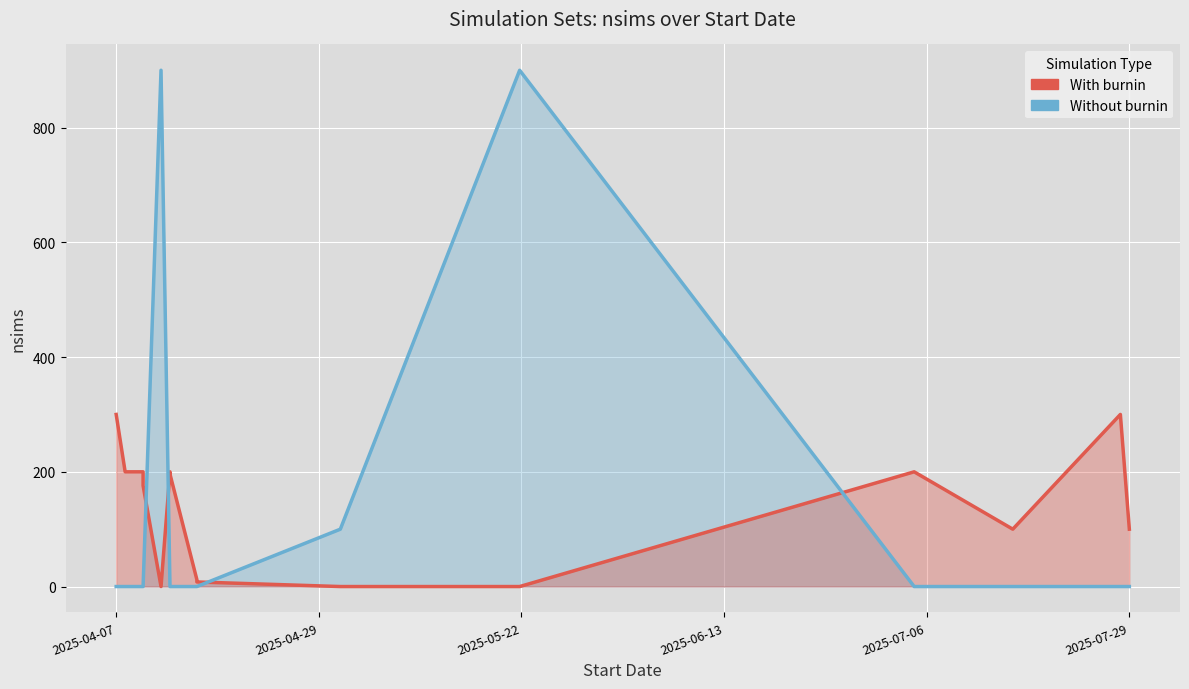

What is the maximum value shown in the chart?

900